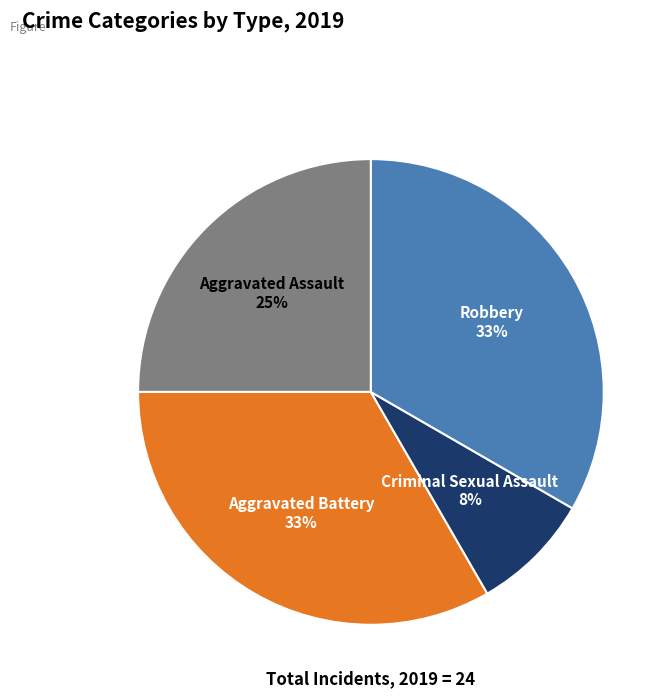

To the nearest percent, what is the difference between the Aggravated Assault and Criminal Sexual Assault slice percentages?

17%